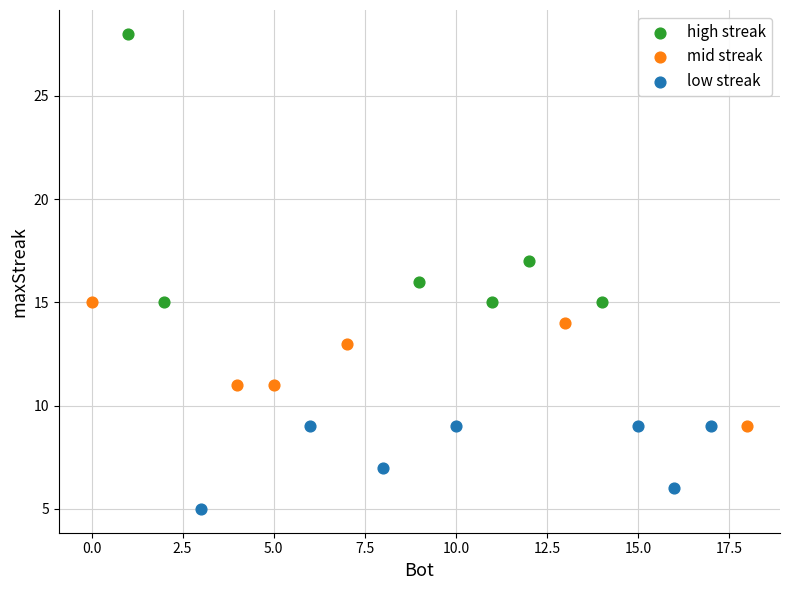

Which series reaches the minimum Y coordinate?

low streak